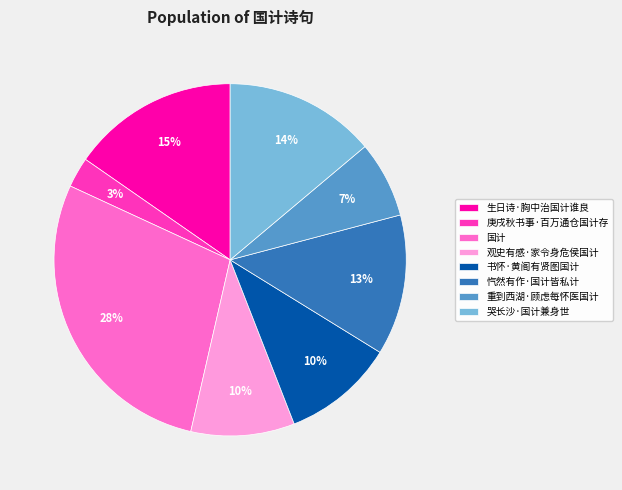

To the nearest percent, what is the combined percentage of 书怀·黄阁有贤图国计 and 庚戌秋书事·百万通仓国计存?

13%